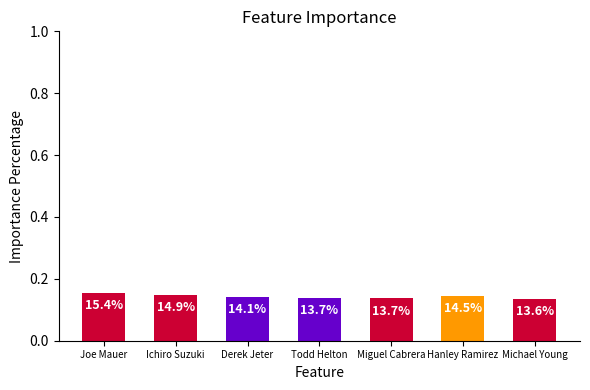

Reading left to right, transcribe all the data shown in this chart.

0.2	0.1	0.1	0.1	0.1	0.1	0.1